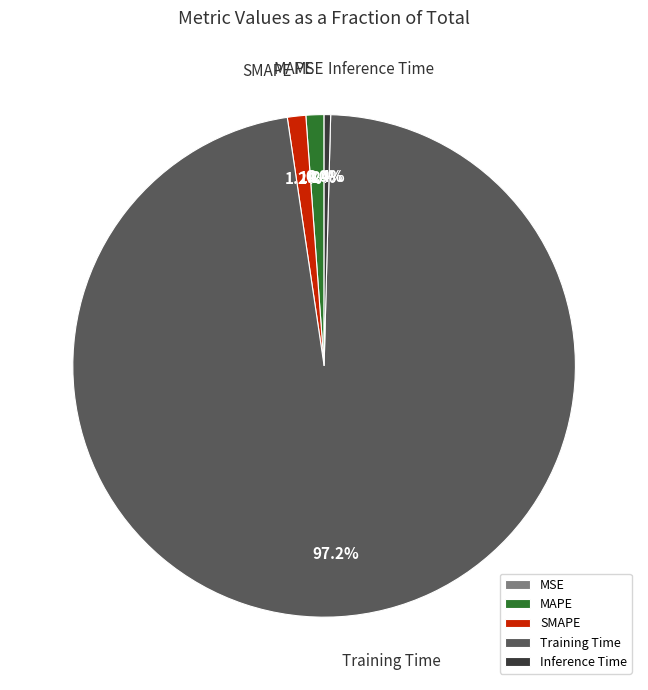

To the nearest percent, what is the combined percentage of Training Time and SMAPE?

98%